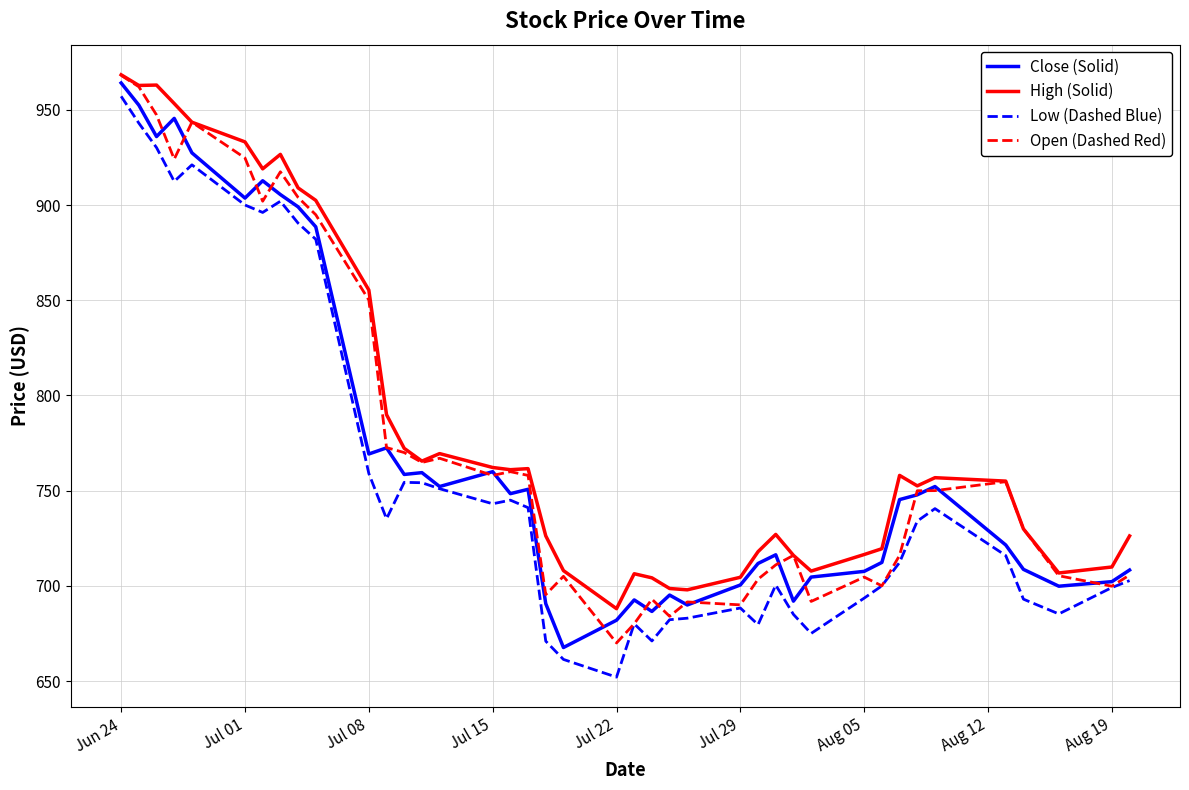

What is the sum of all High (Solid) values?

31451.8